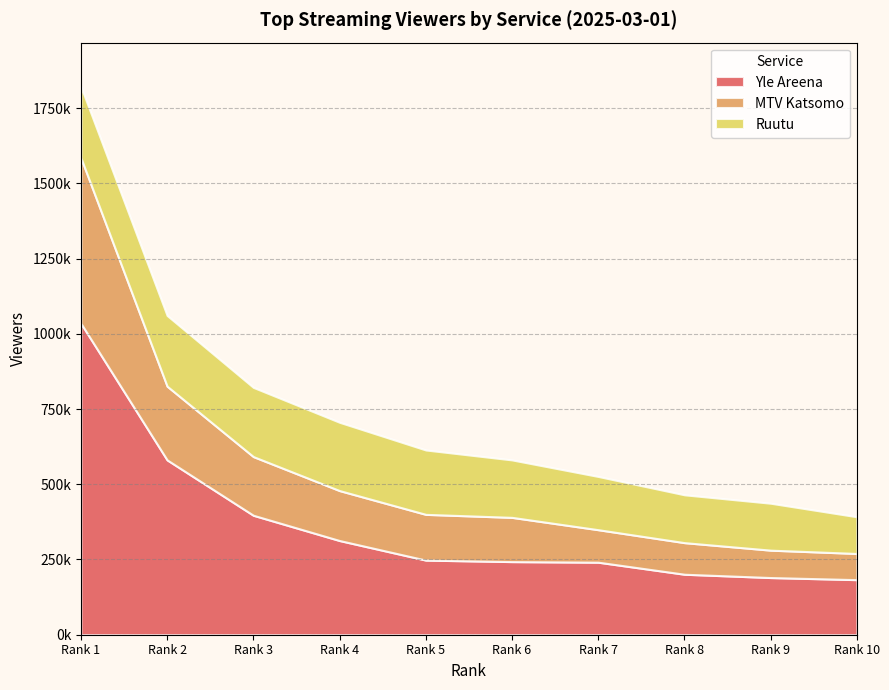

Where do Ruutu and MTV Katsomo first cross each other?

Rank 2 and Rank 3